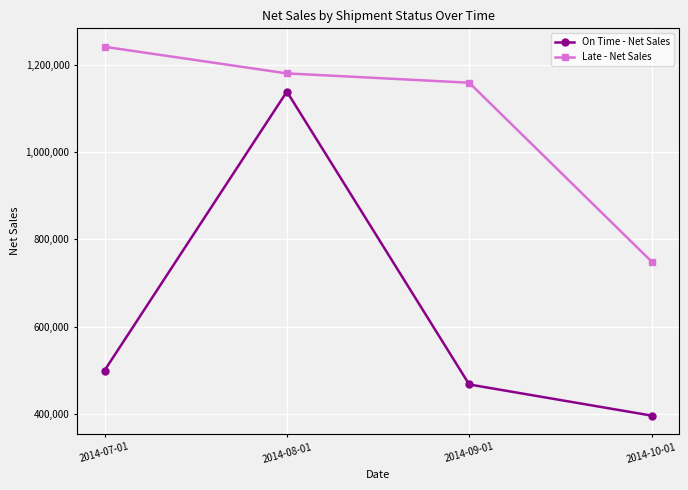

What is the total value across all series at 2014-08-01?

2319449